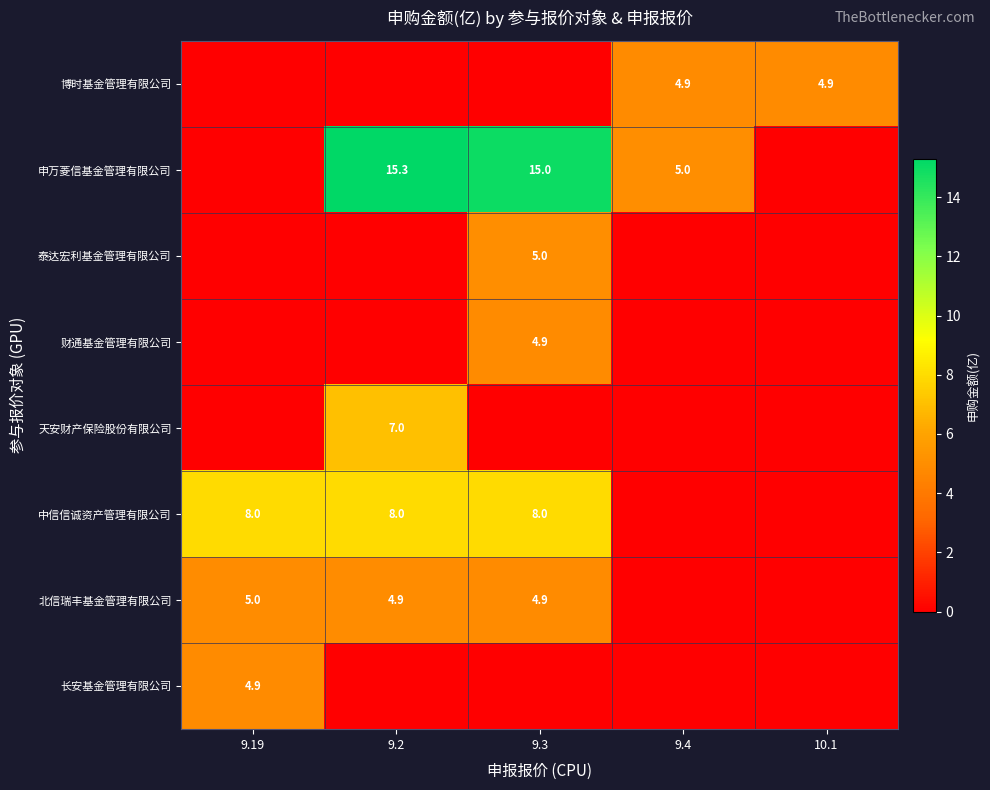

What is the sum of the 北信瑞丰基金管理有限公司 values at 9.3 and 9.2?

9.8